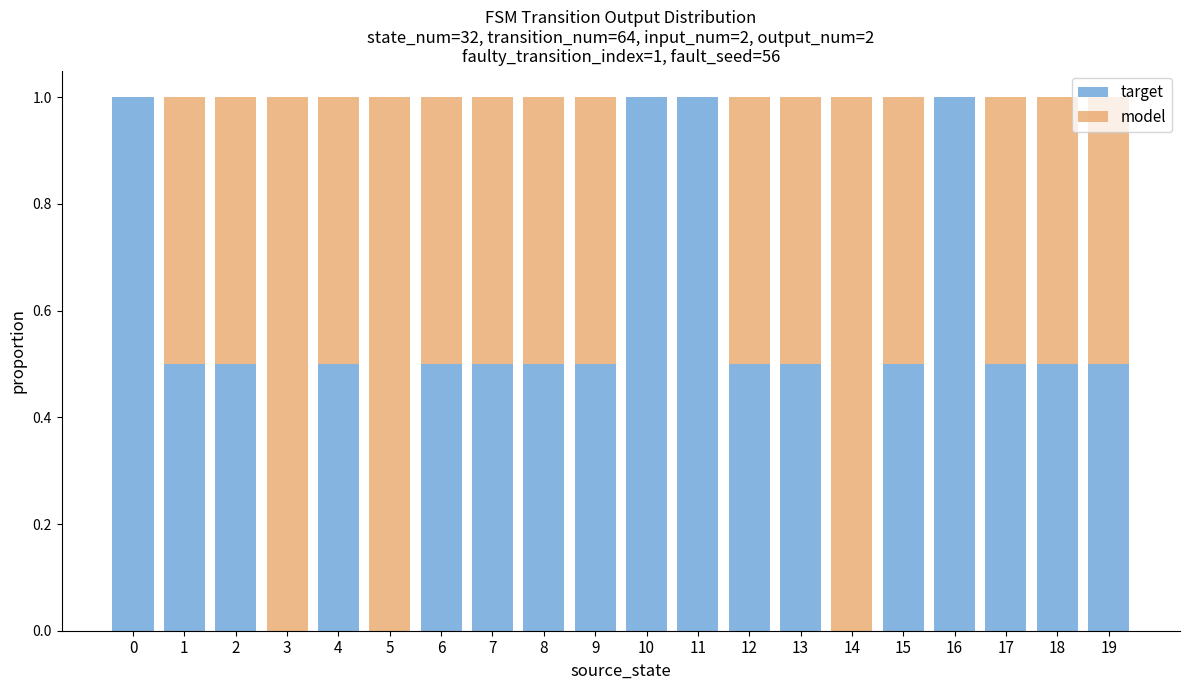

What is the total value across all series at 3?

1.0